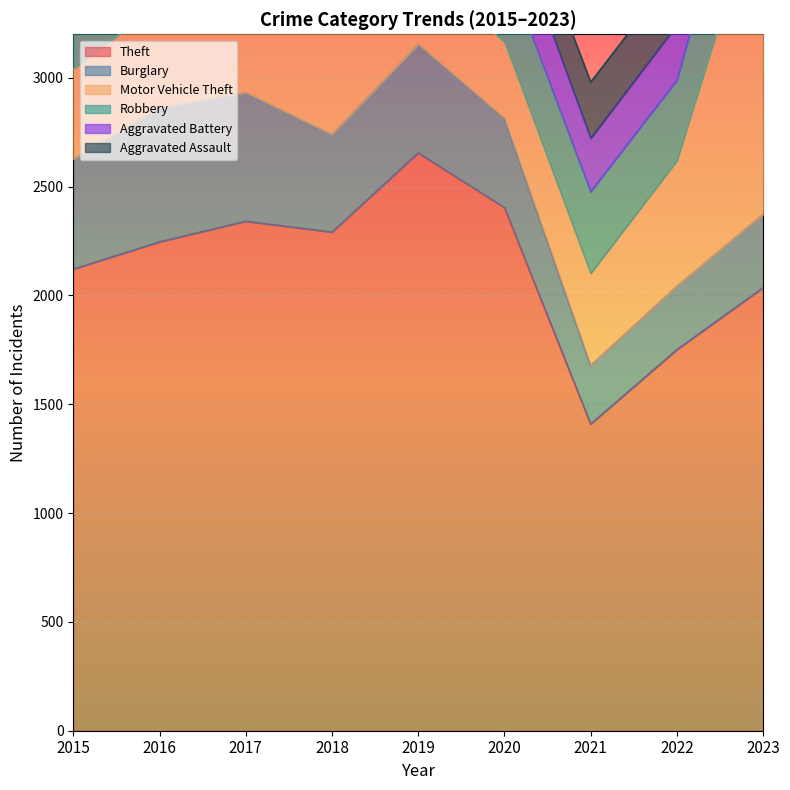

True or false: Theft has a value of 4000 at 2017.

False